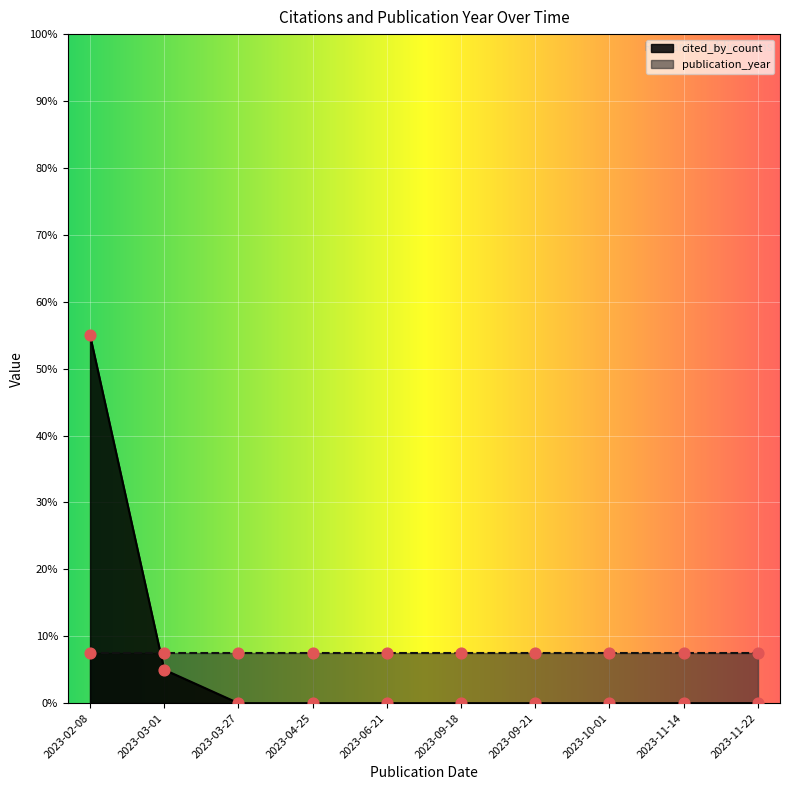

Which has a higher value, 2023-09-18 or 2023-11-22?

2023-09-18